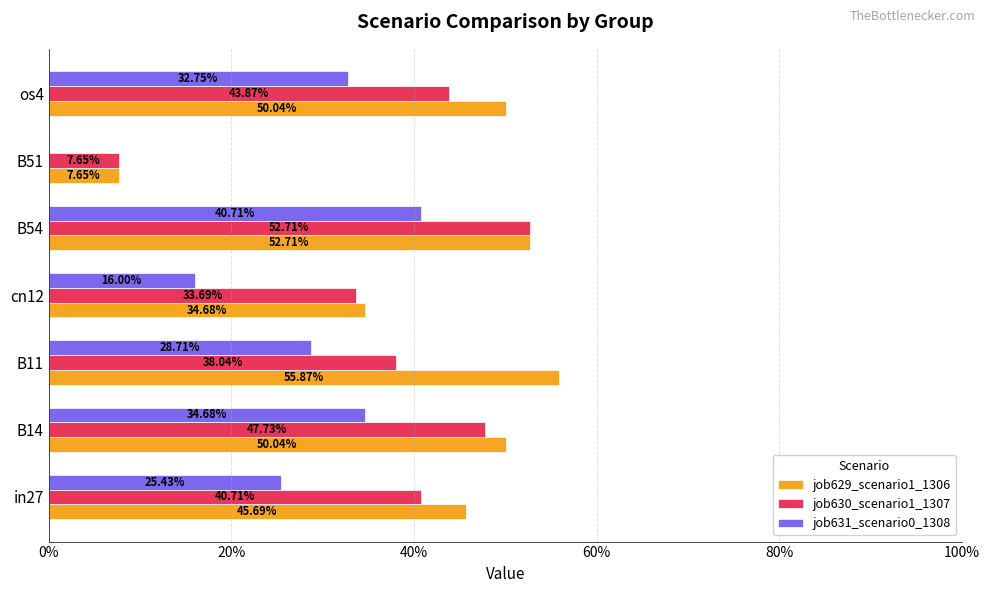

What is the highest value of the job631_scenario0_1308 series?

0.4